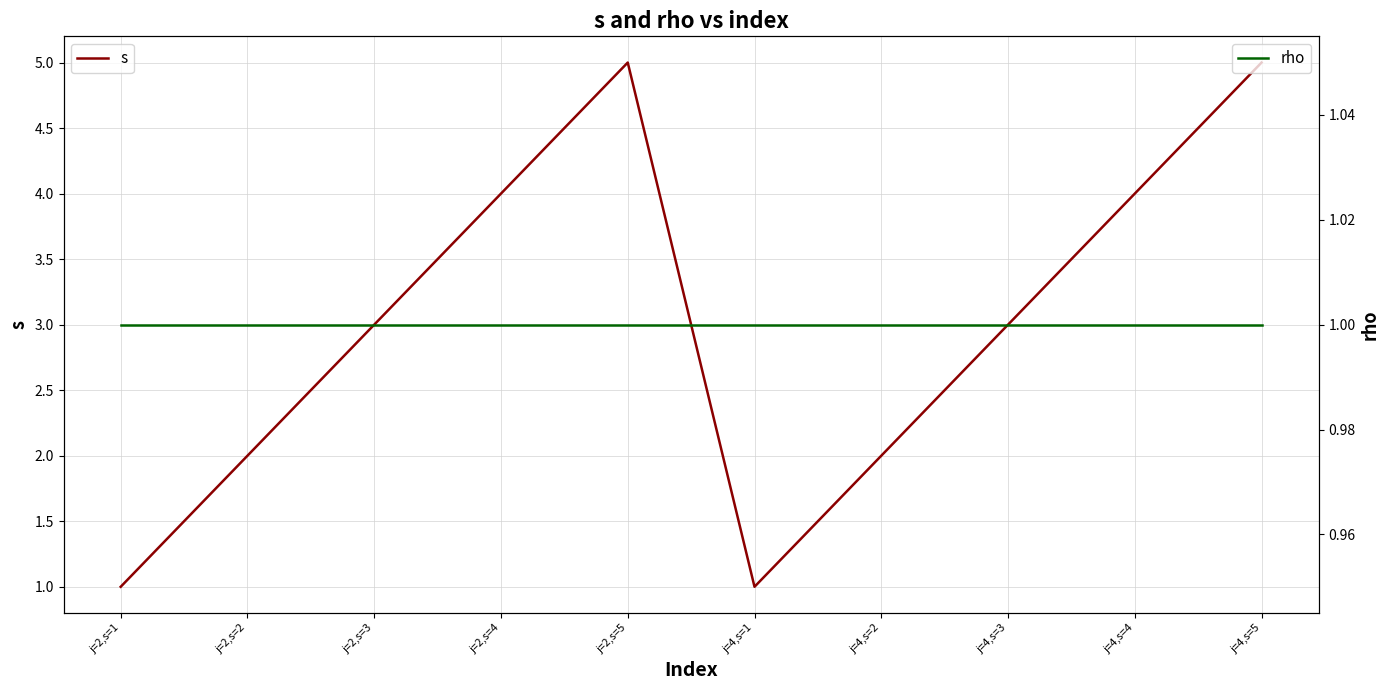

What is the sum of all rho values?

10